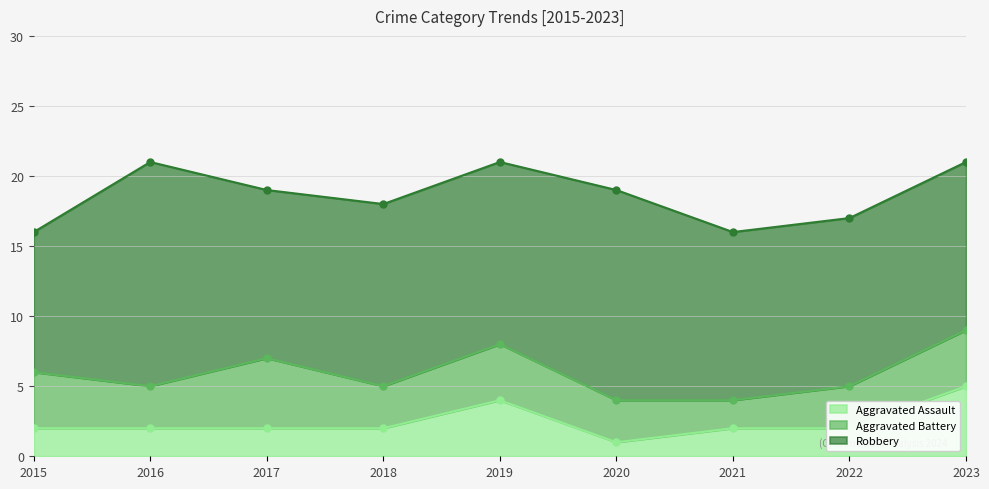

True or false: Robbery and Aggravated Assault intersect in this chart.

False